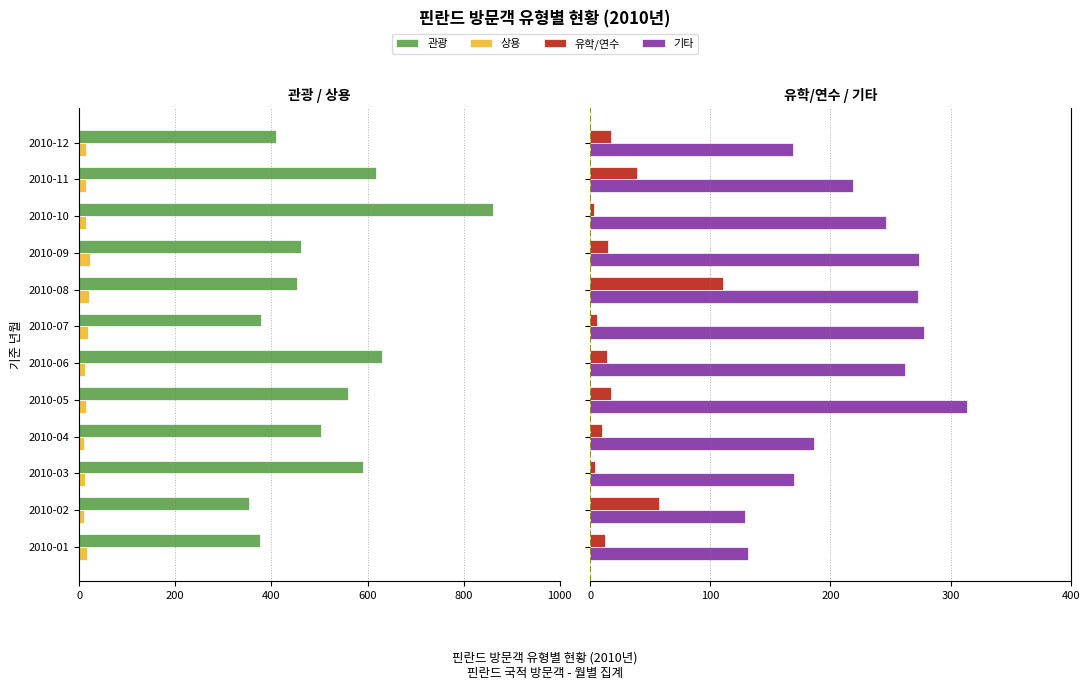

Which series has the widest spread of values?

관광